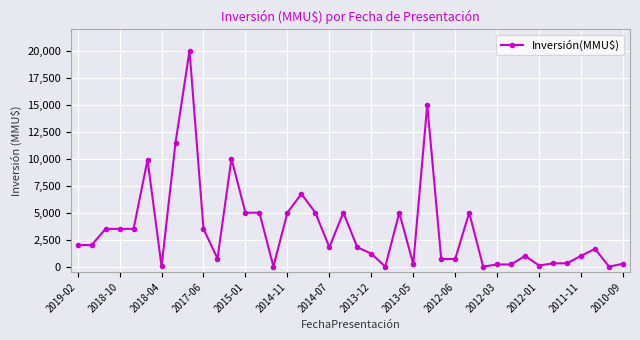

True or false: the data has more than 0 interior local peaks.

True